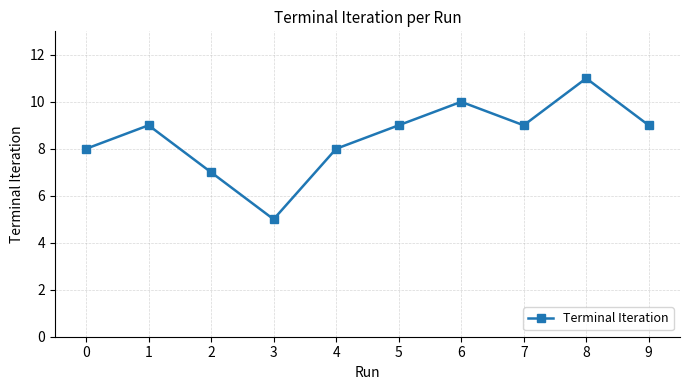

Reading left to right, list all the values displayed in this chart.

8	9	7	5	8	9	10	9	11	9